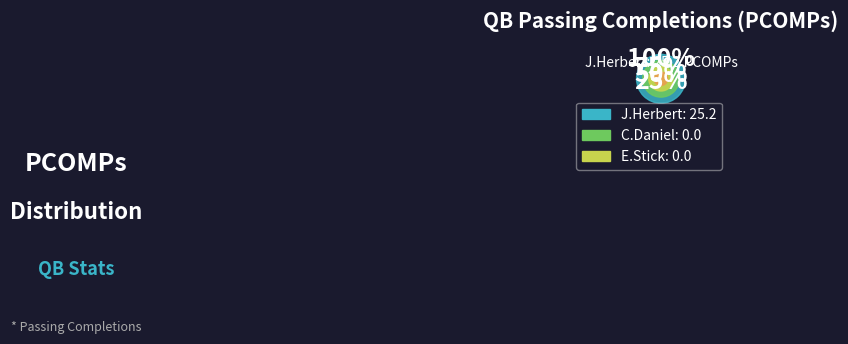

Which has a higher value, C.Daniel or J.Herbert?

J.Herbert